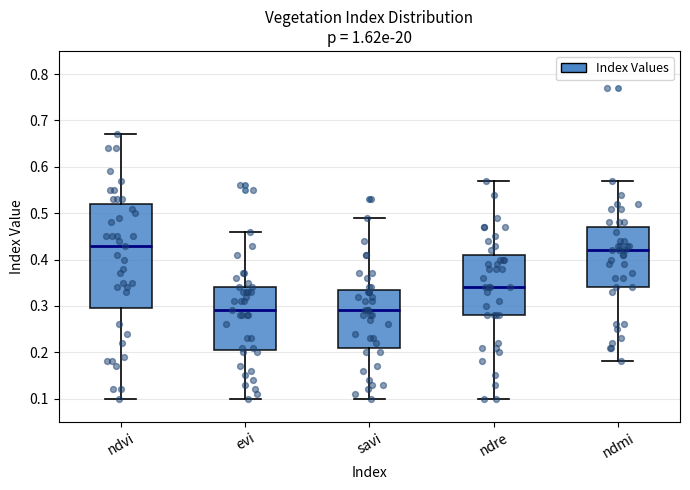

Where does the lower whisker of the box for savi end on the y-axis? The values are not printed on the chart, so give them approximately, as read against the axis.

0.10